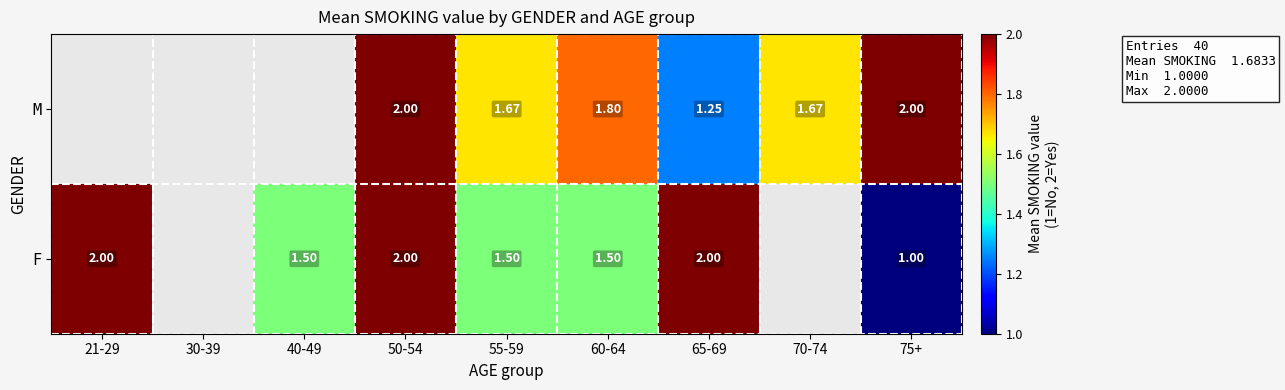

Which series changed the most between 55-59 and 60-64?

M